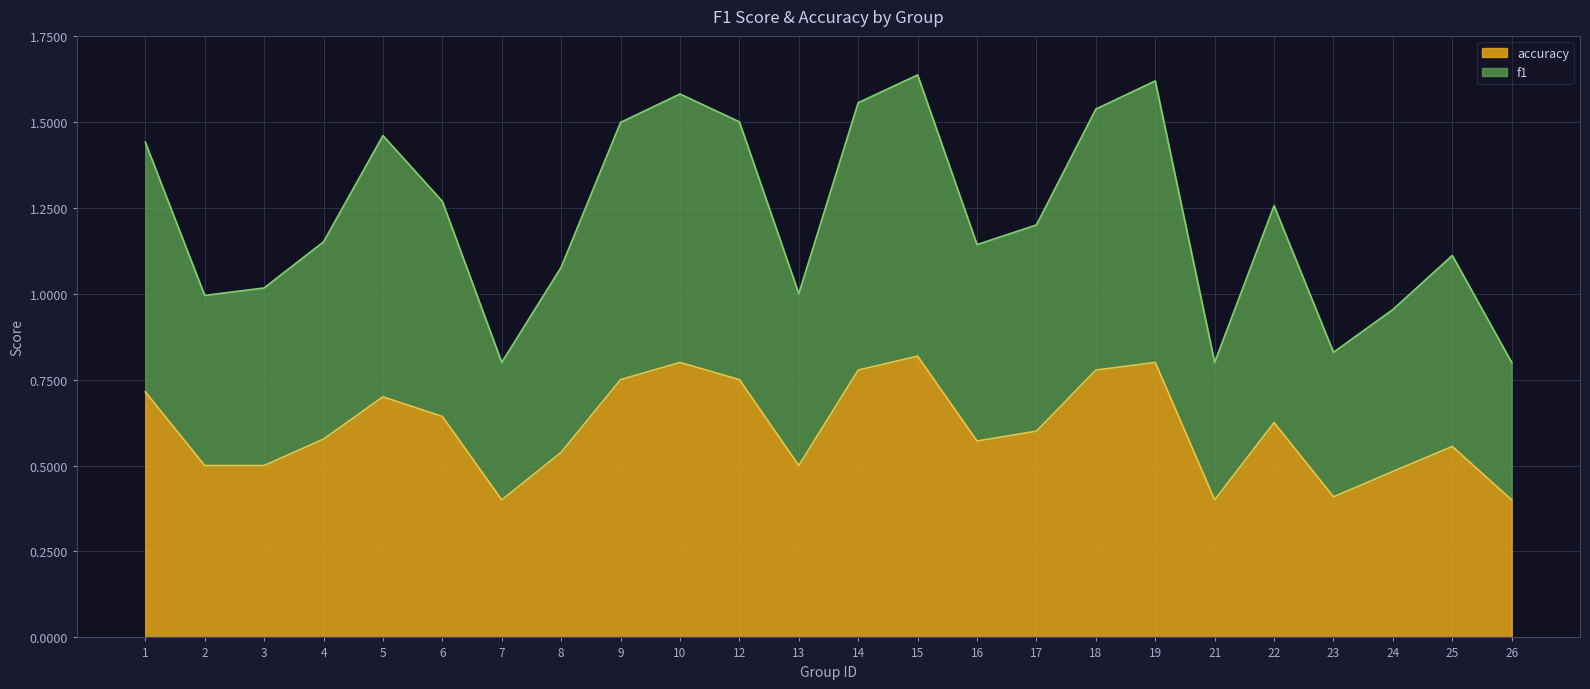

At how many categories does at least one series exceed 0?

24